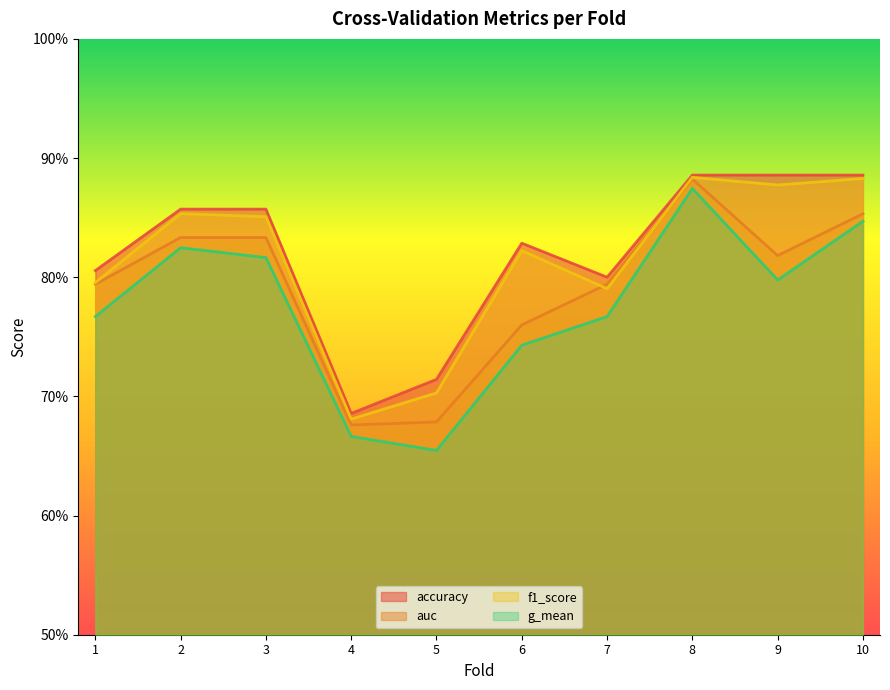

At which label does f1_score reach its peak?

8